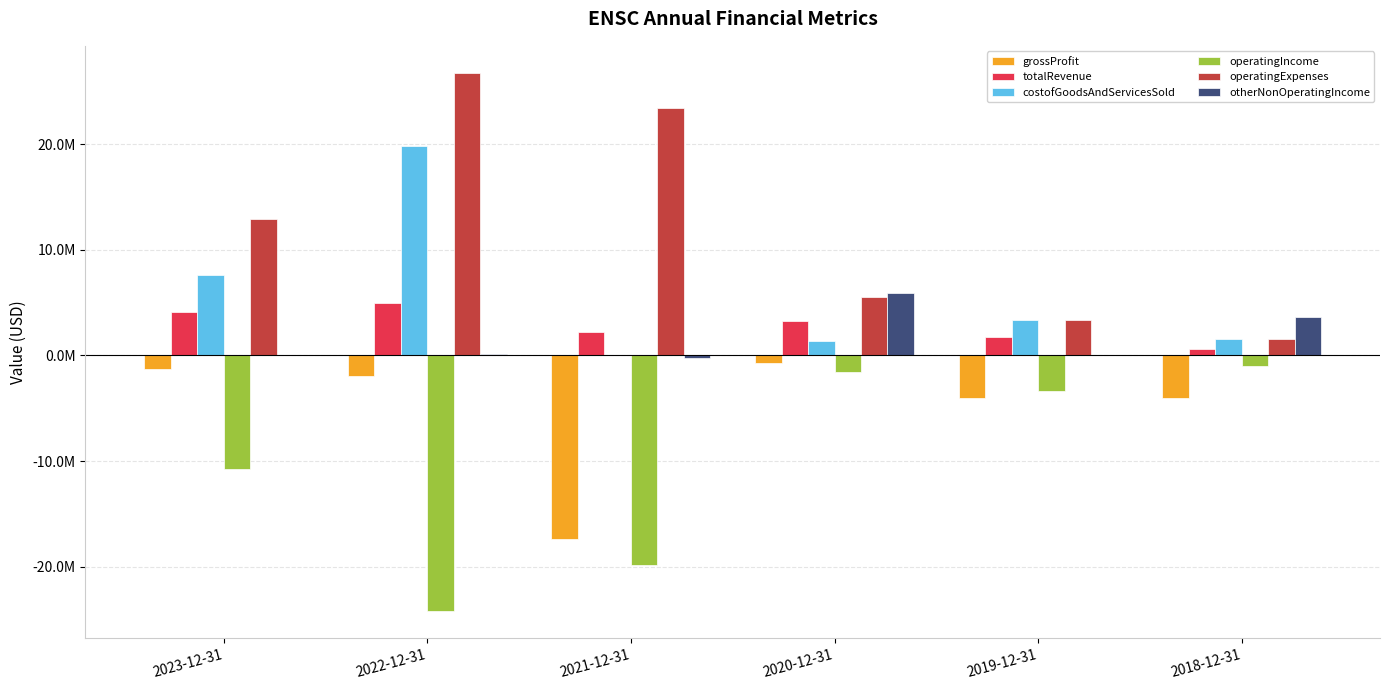

What are all the series names shown in the legend?

grossProfit, totalRevenue, costofGoodsAndServicesSold, operatingIncome, operatingExpenses, otherNonOperatingIncome